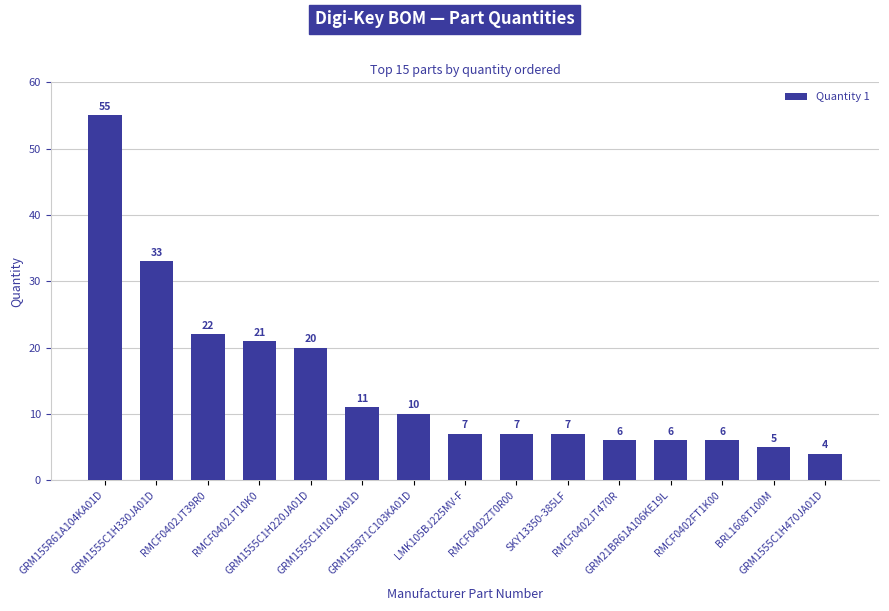

True or false: the data shows 5 at BRL1608T100M.

True